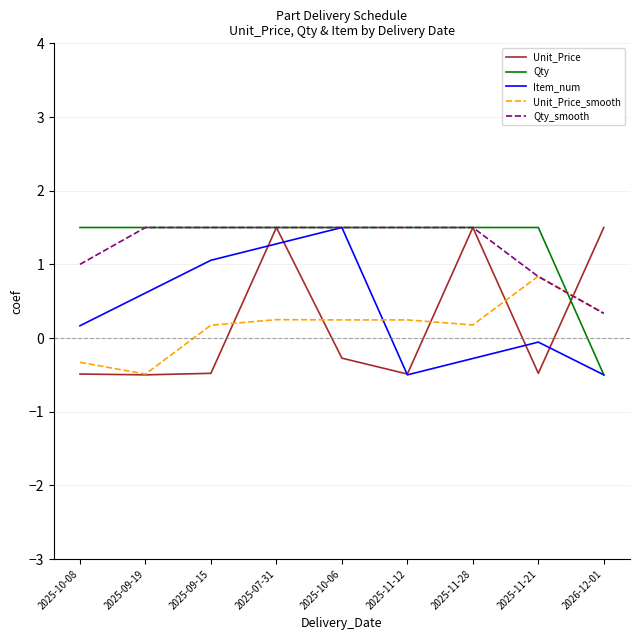

How many lines are shown in the chart?

5